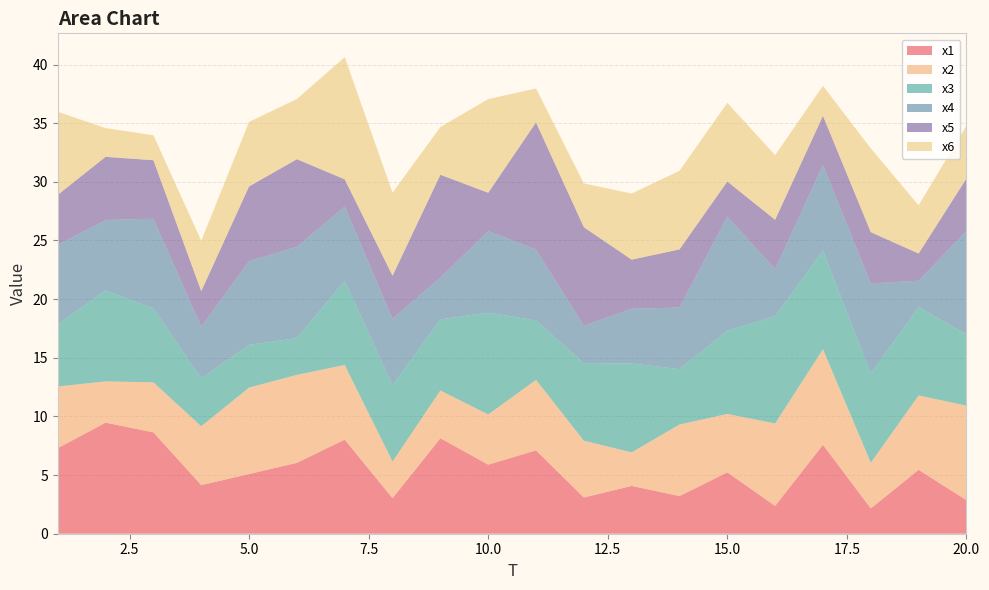

Reading left to right, extract all data points from this chart.

x1: 7.3	9.5	8.6	4.1	5.1	6.0	8.0	3.0	8.1	5.9	7.1	3.1	4.1	3.2	5.2	2.4	7.6	2.2	5.4	2.9
x2: 5.3	3.5	4.3	5.0	7.4	7.5	6.4	3.1	4.1	4.3	6.0	4.8	2.9	6.1	5.0	7.0	8.2	3.9	6.3	8.1
x3: 5.3	7.8	6.3	4.1	3.6	3.1	7.2	6.5	6.1	8.7	5.1	6.6	7.6	4.7	7.1	9.1	8.4	7.6	7.5	6.1
x4: 6.8	6.0	7.6	4.4	7.1	7.8	6.3	5.7	3.6	7.0	6.0	3.2	4.7	5.2	9.7	4.0	7.3	7.7	2.2	8.8
x5: 4.3	5.4	5.0	3.0	6.4	7.5	2.3	3.7	8.8	3.3	10.8	8.4	4.2	5.0	3.0	4.2	4.2	4.4	2.3	4.5
x6: 7.1	2.4	2.1	4.3	5.5	5.1	10.4	7.1	4.1	8.0	2.9	3.7	5.6	6.7	6.7	5.5	2.6	7.1	4.1	4.5